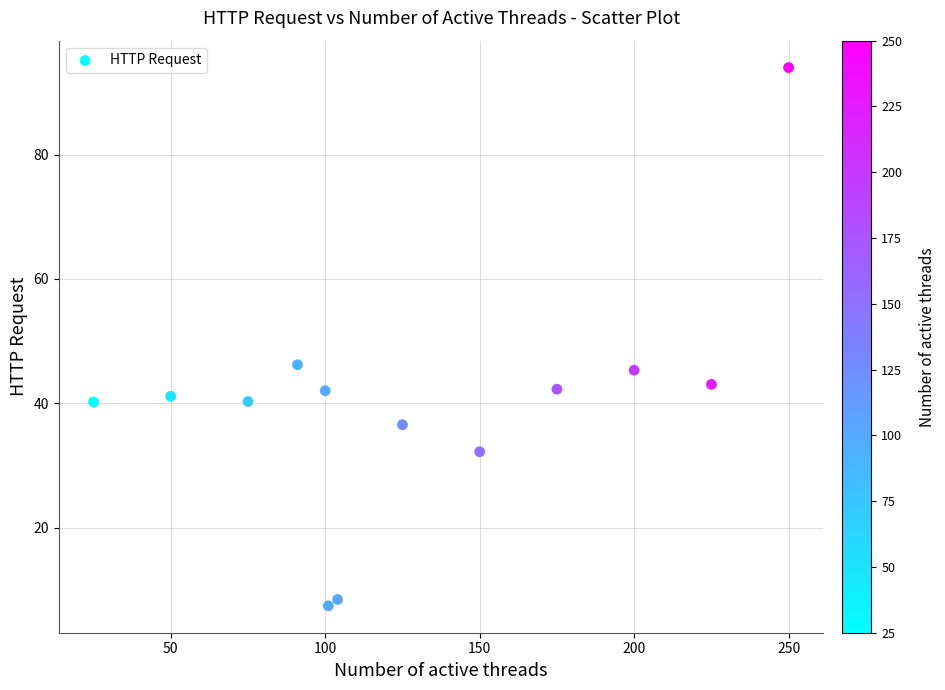

What is the range of Y values (max minus min)?

86.6